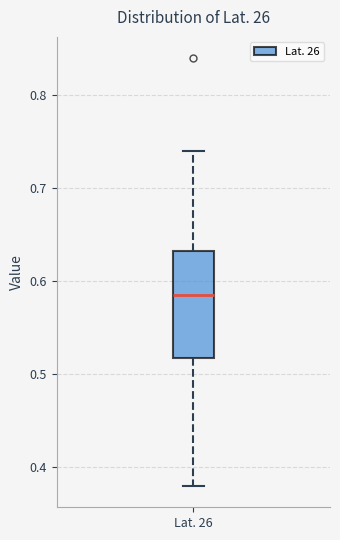

Where does the lower whisker of the box for Lat. 26 end on the y-axis? The values are not printed on the chart, so give them approximately, as read against the axis.

0.38